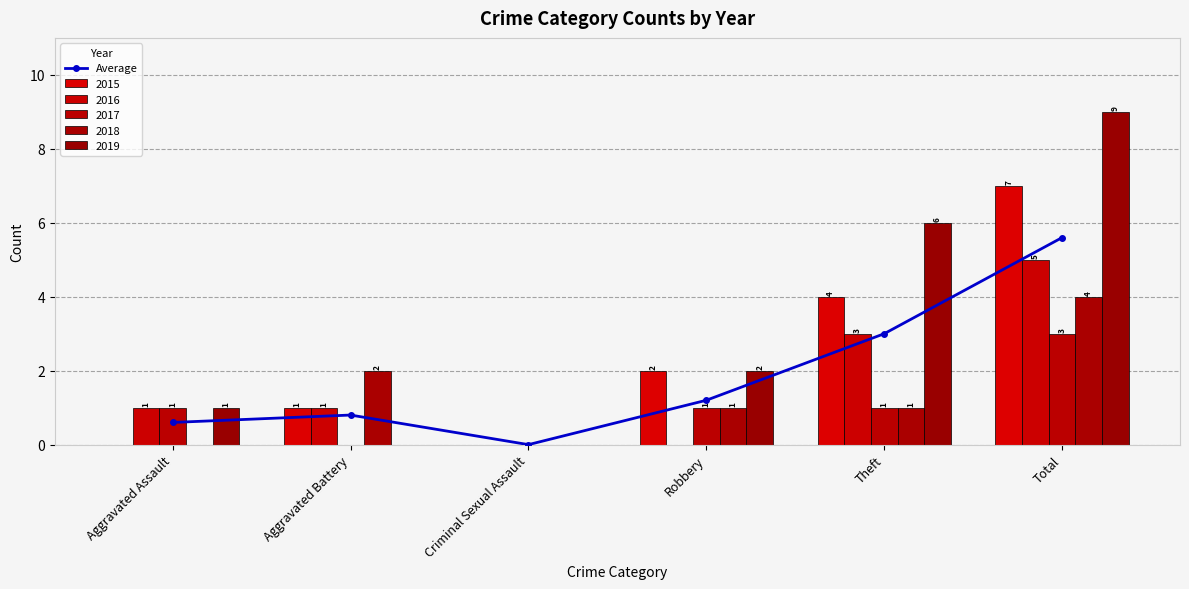

How many values exceed 1?

3